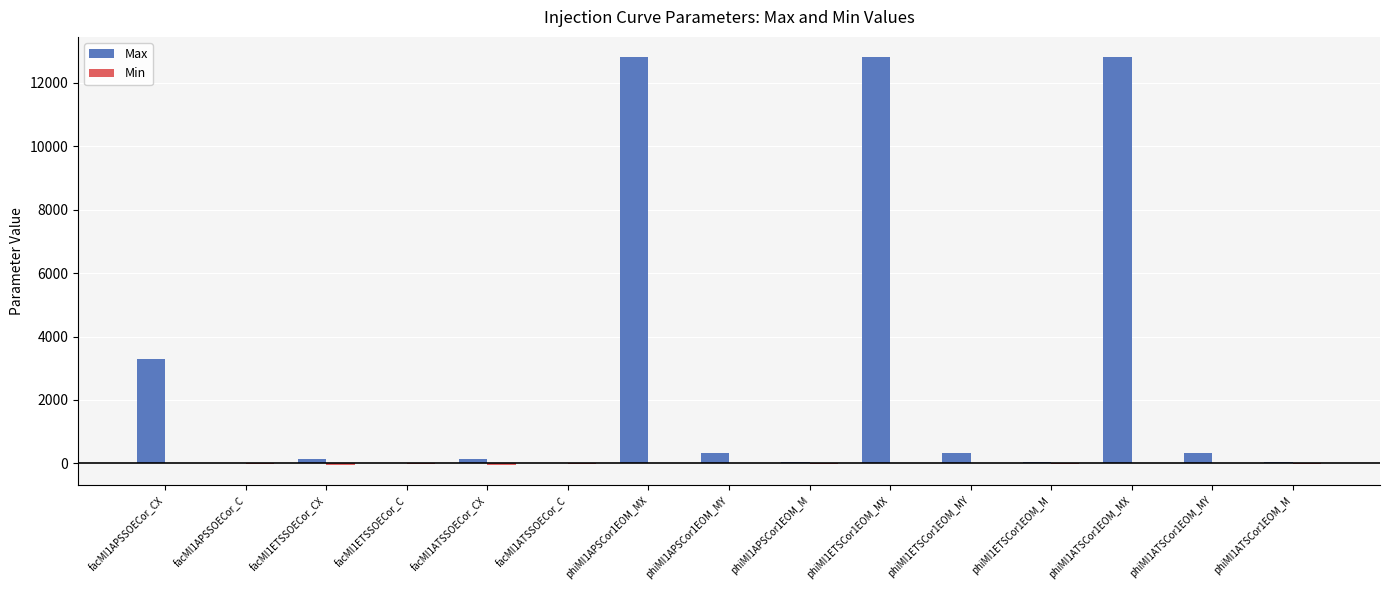

What is the highest value of the Max series?

12799